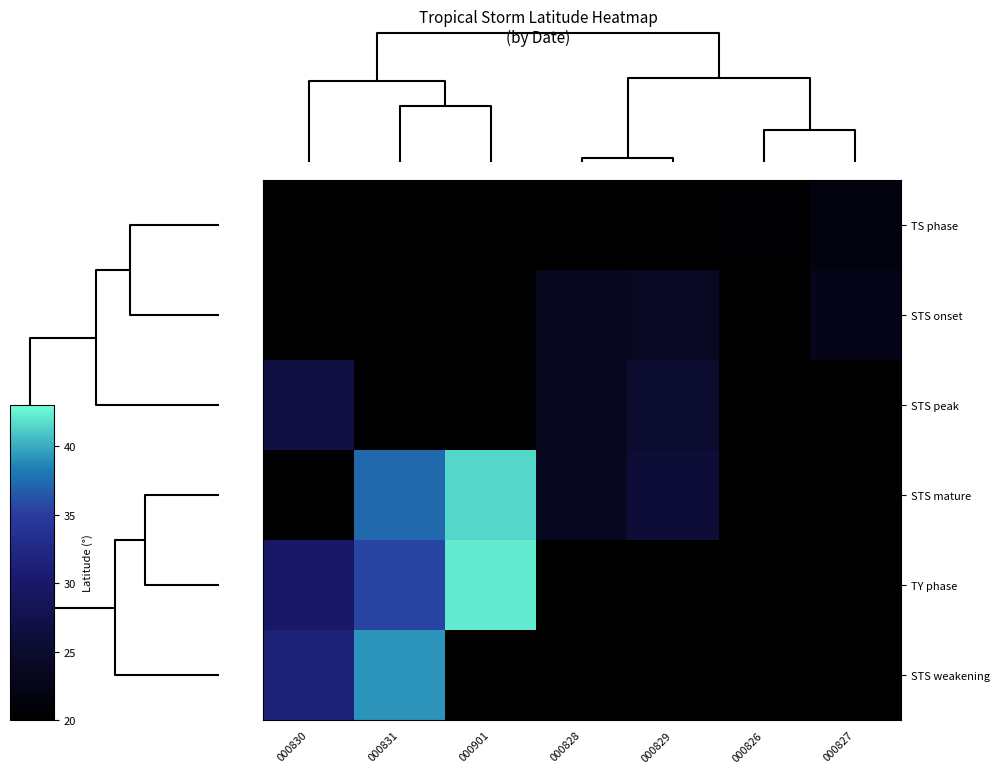

Count the number of categories in the chart.

7